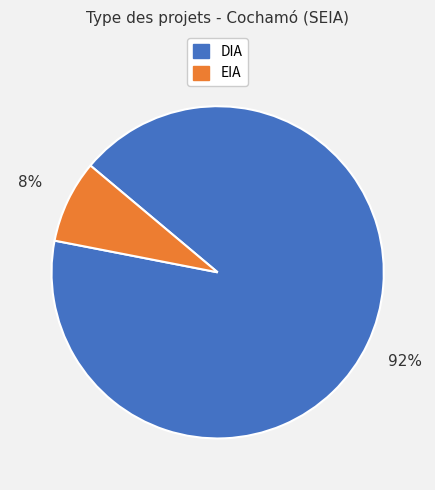

Which category has the smallest portion of the pie?

EIA